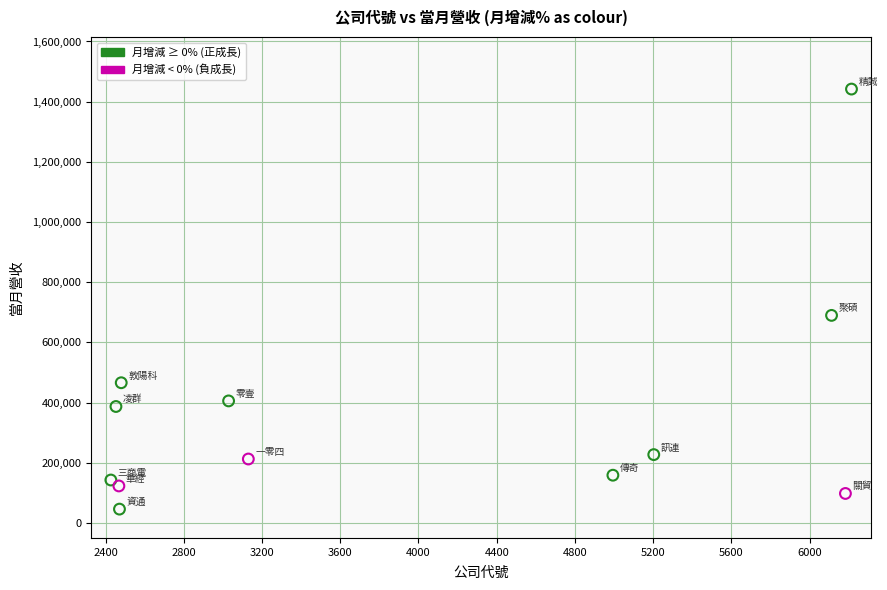

What is the average Y value?

366372